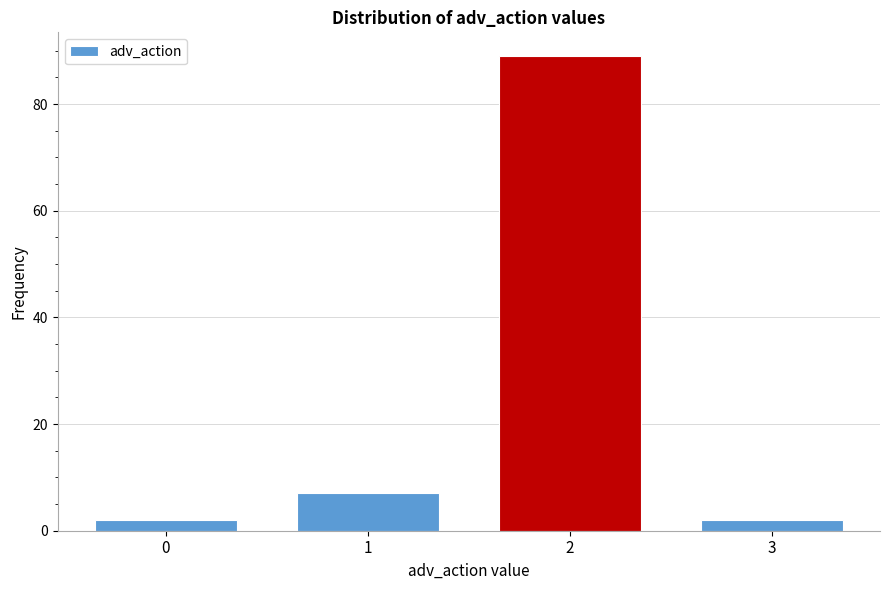

Reading right to left, what are all the values shown in this chart?

2	89	7	2